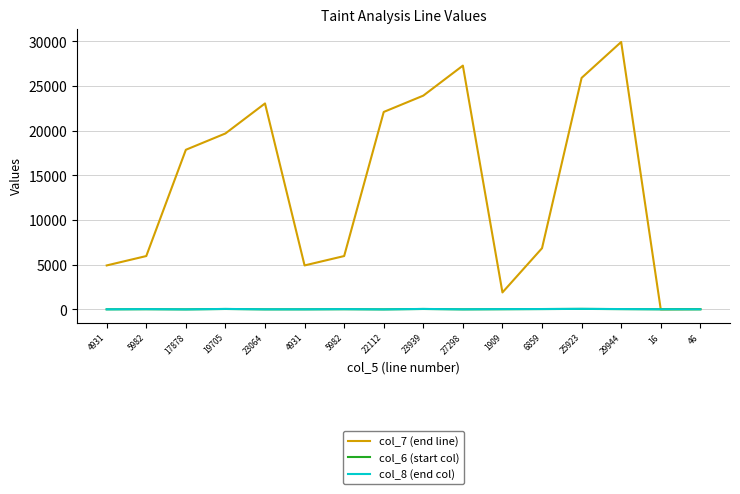

Rank the series at 17878 from lowest to highest value.

col_6 (start col), col_8 (end col), col_7 (end line)